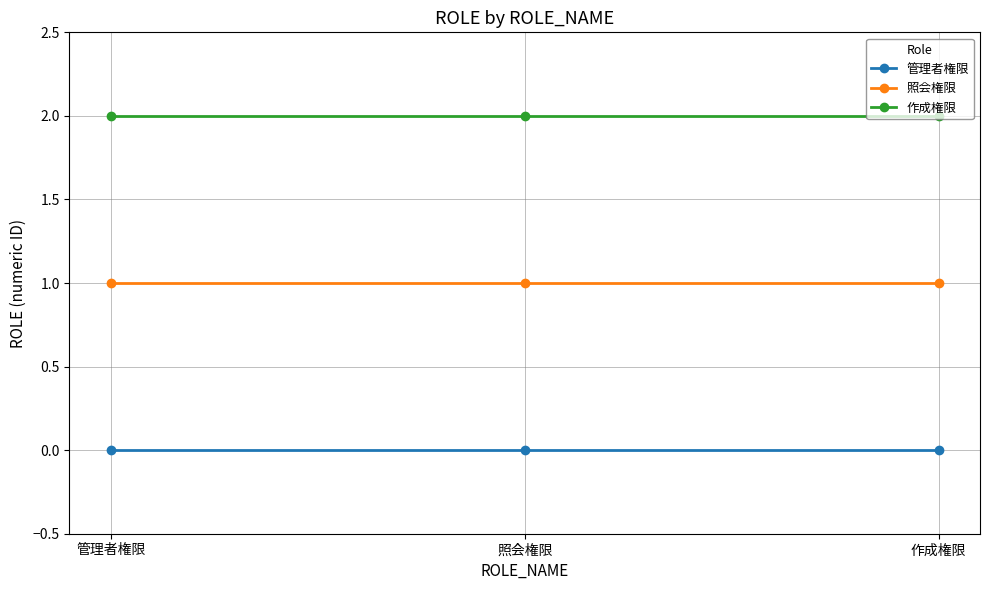

At how many categories does at least one series exceed 1?

3